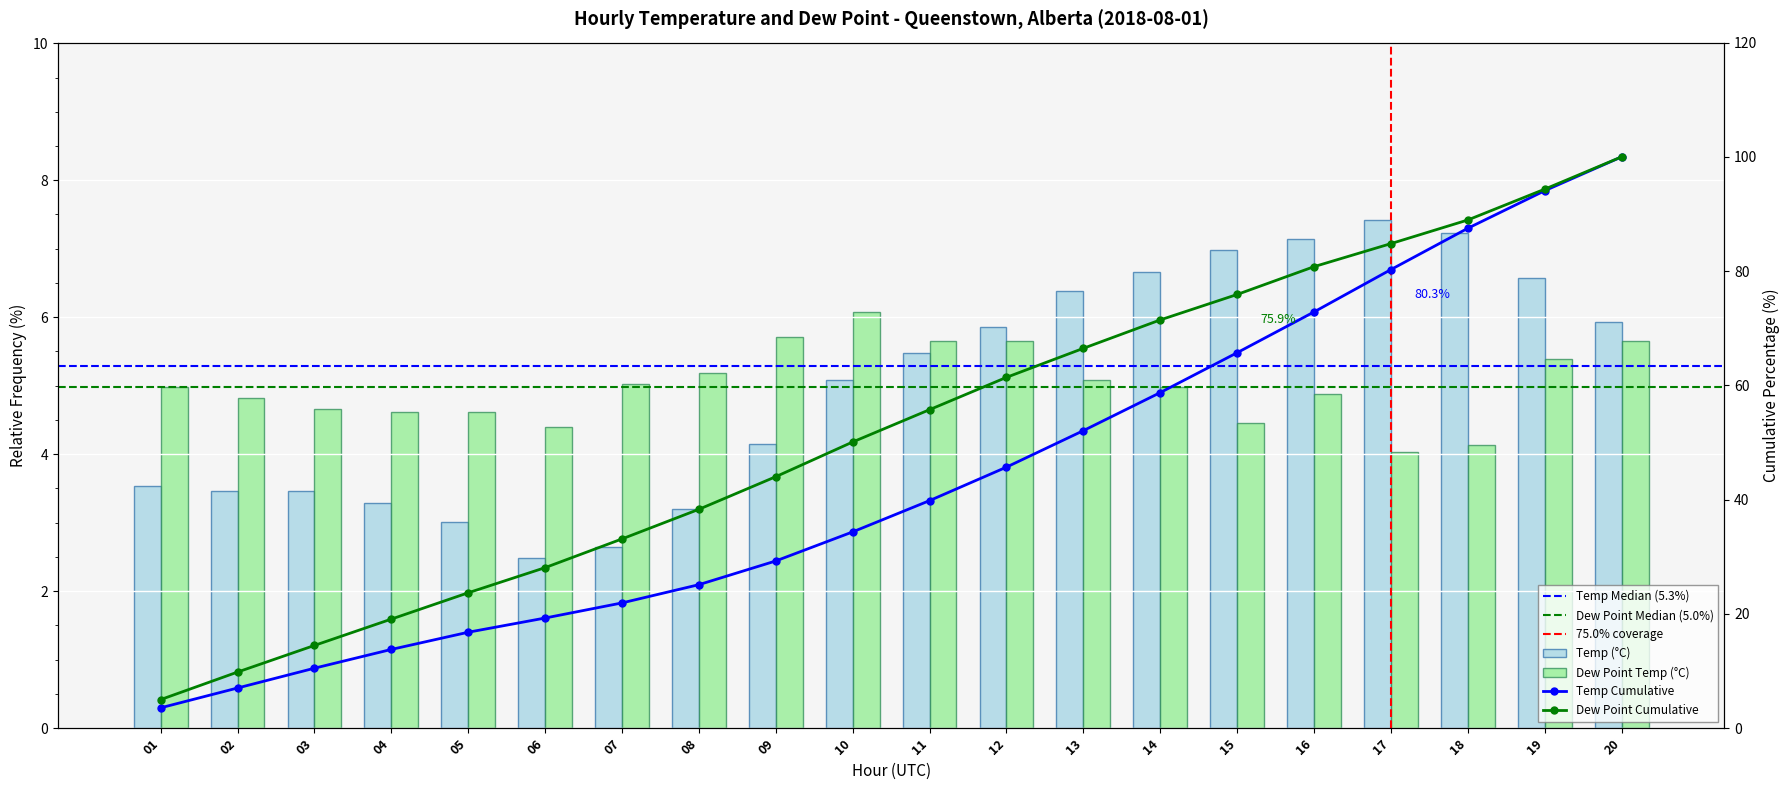

What is the difference between the maximum and second lowest values in the Temp (°C) series?

4.8